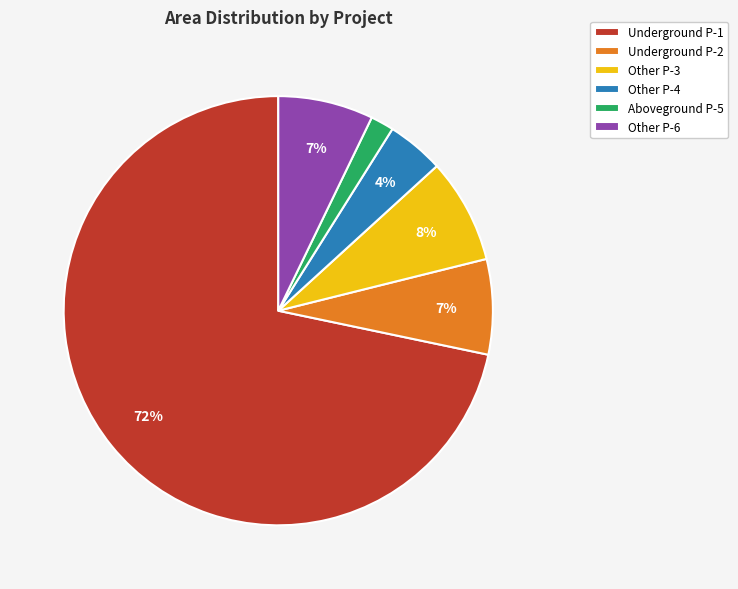

Which category accounts for the majority?

Underground P-1